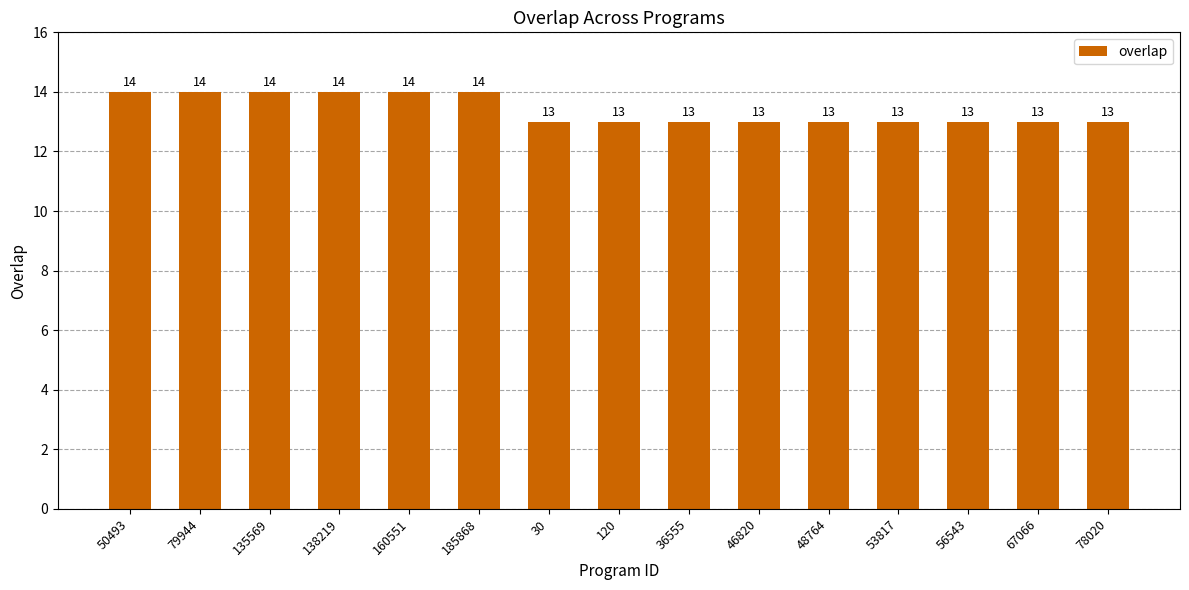

What is the sum of the values at 79944 and 30?

27